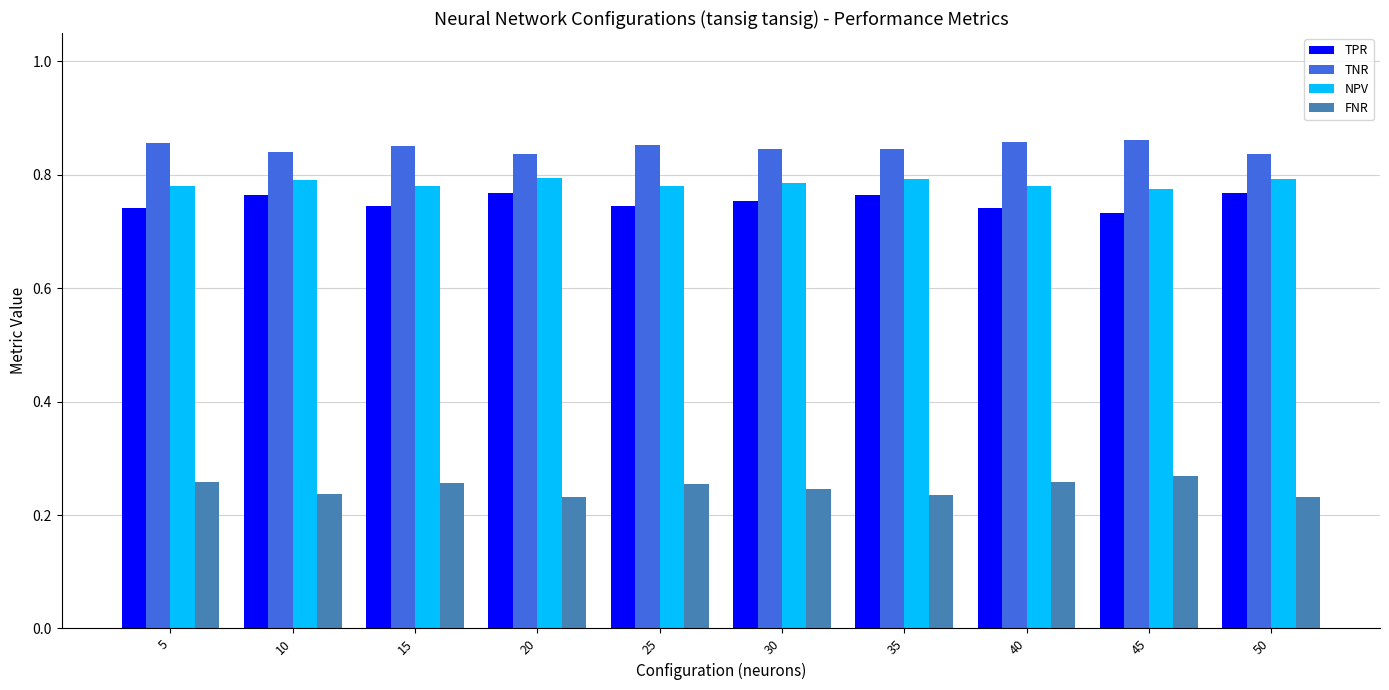

How many FNR values are between 0 and 1?

10